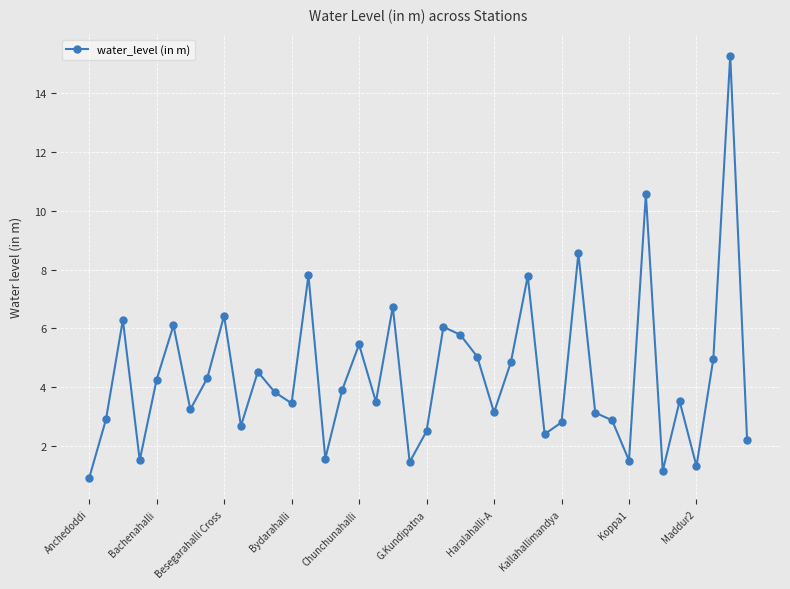

What is the greatest value displayed?

15.3